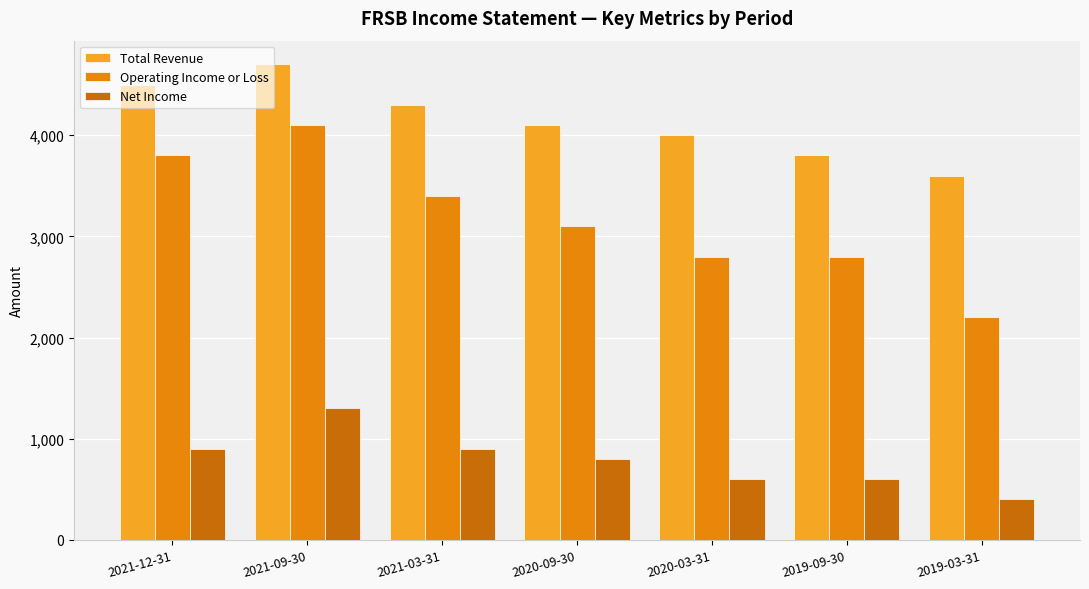

What is the spread (max minus min) of values at 2020-03-31?

3400